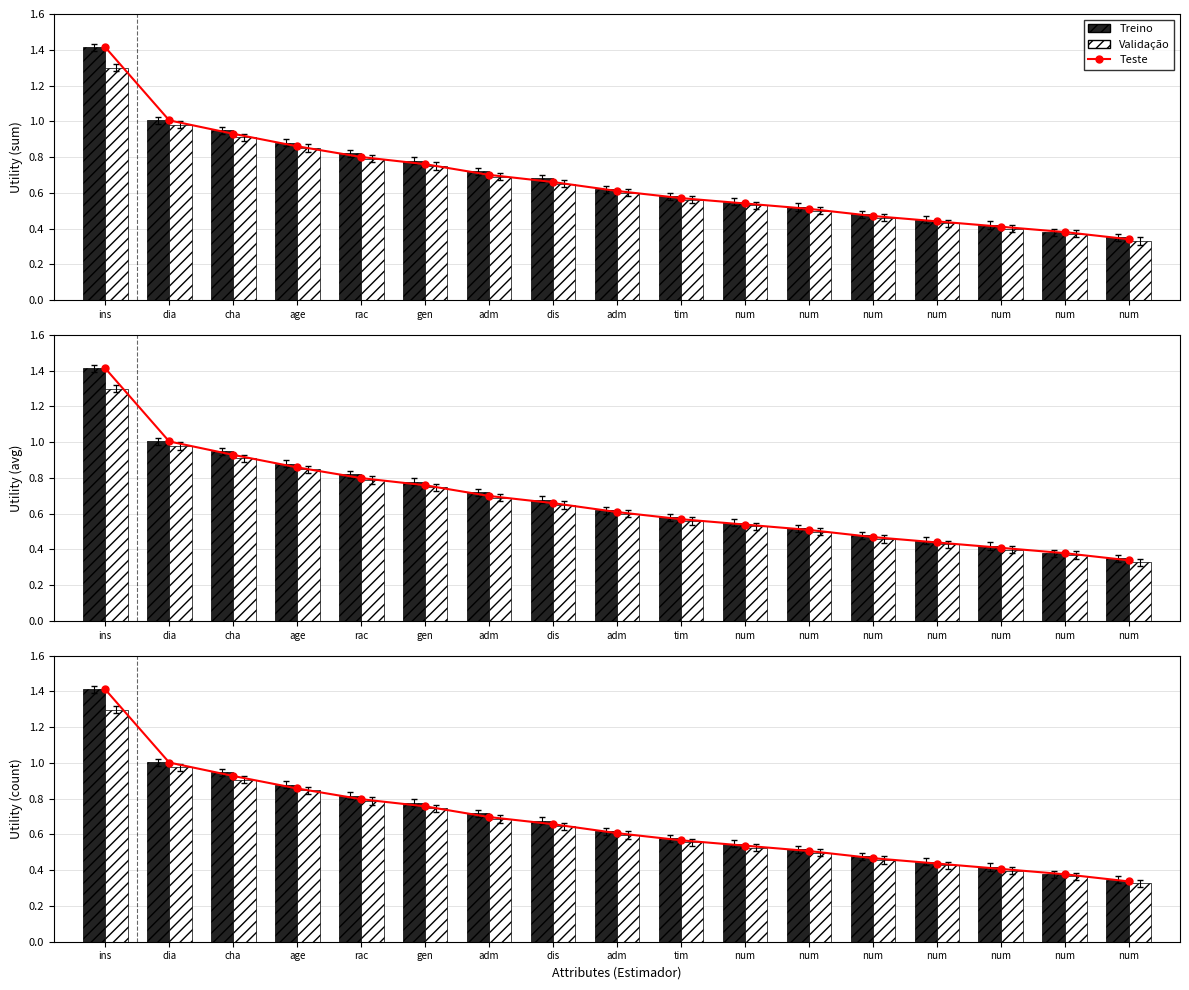

Which series has the largest range (max minus min)?

Teste